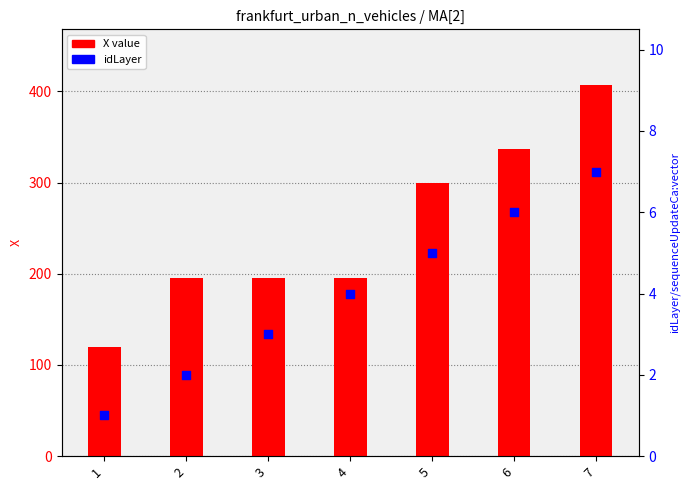

At how many categories does at least one series exceed 200?

3